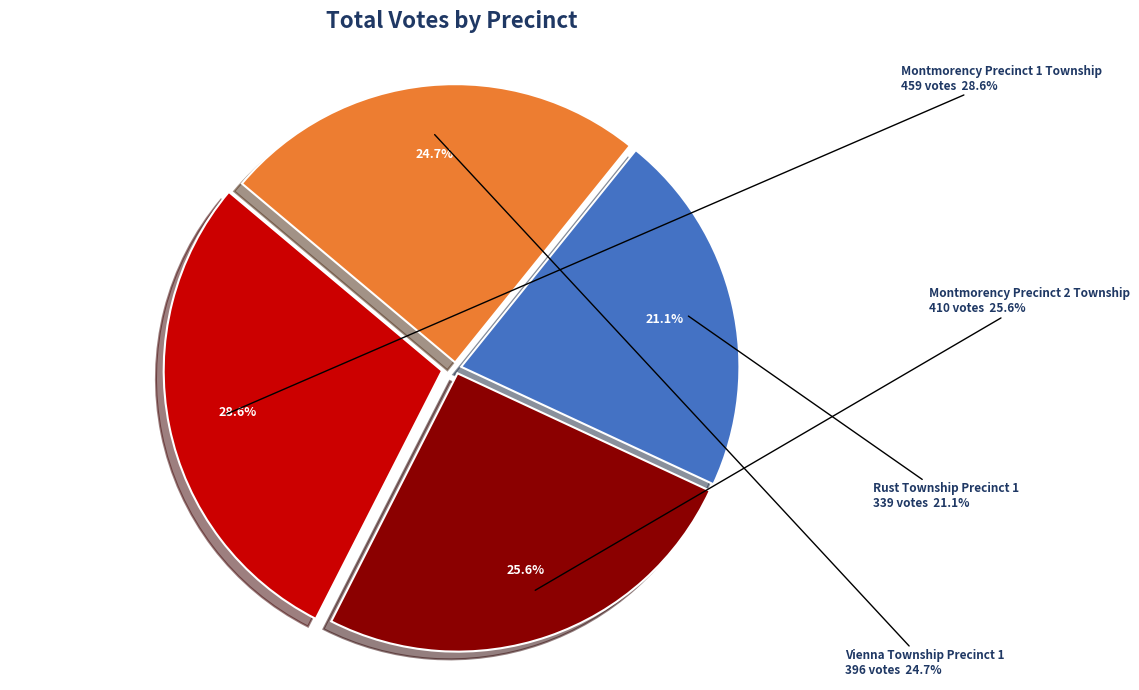

Which slice is the largest?

Montmorency Precinct 1 Township